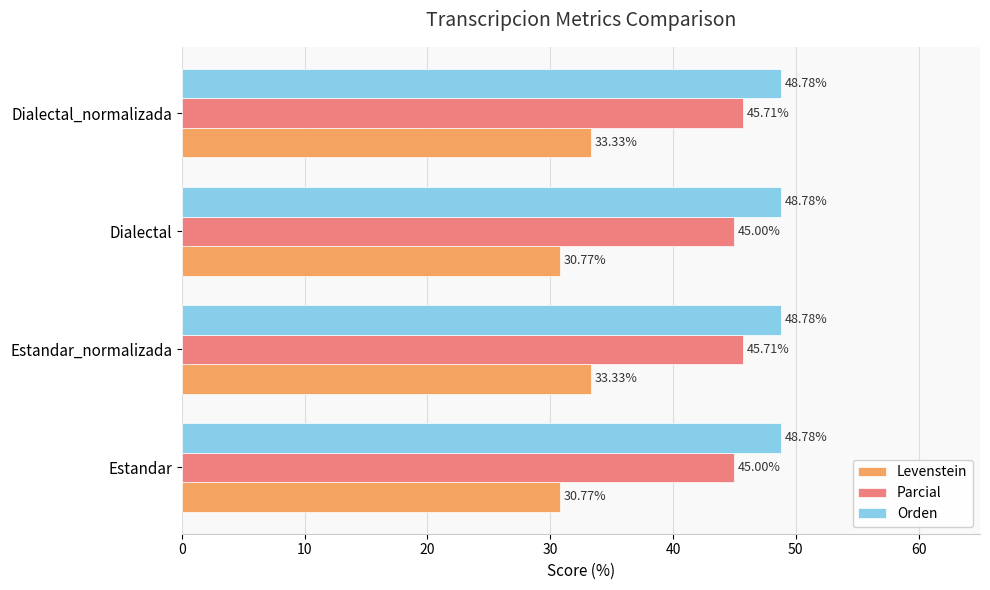

What is the sum of the Levenstein values at Dialectal and Dialectal_normalizada?

64.1